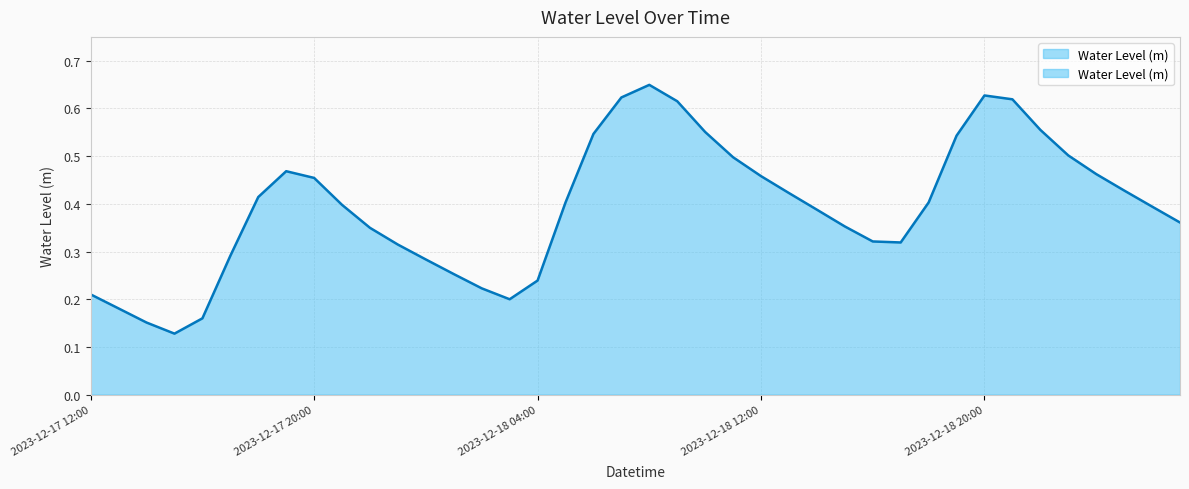

What position from the right is 2023-12-18 02:00?

26